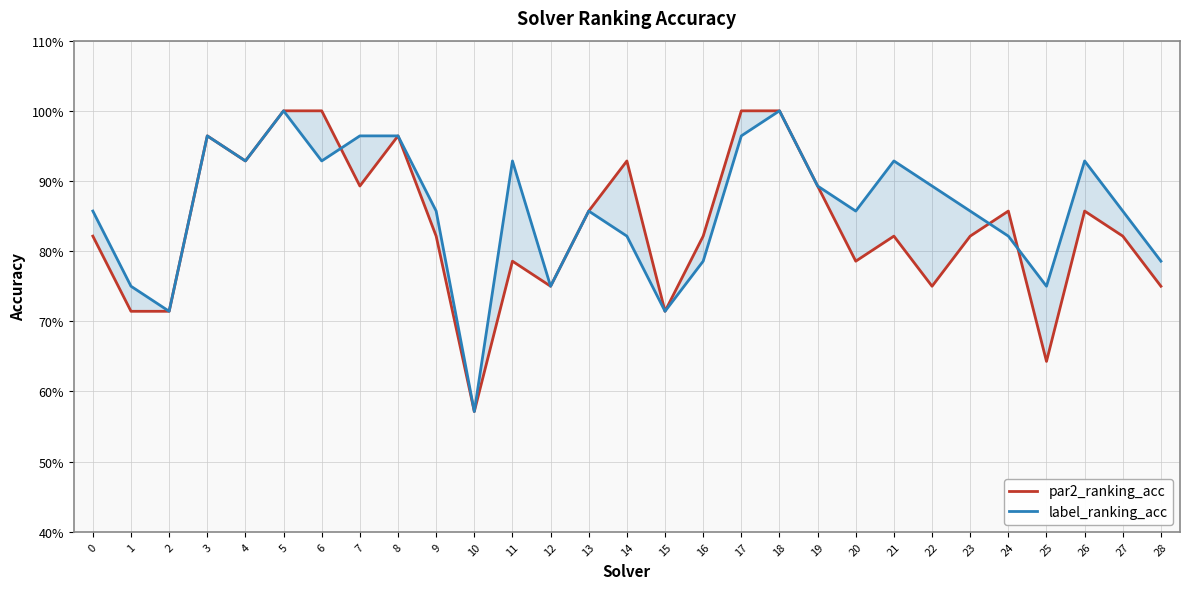

At which category is the sum across all series the highest?

5